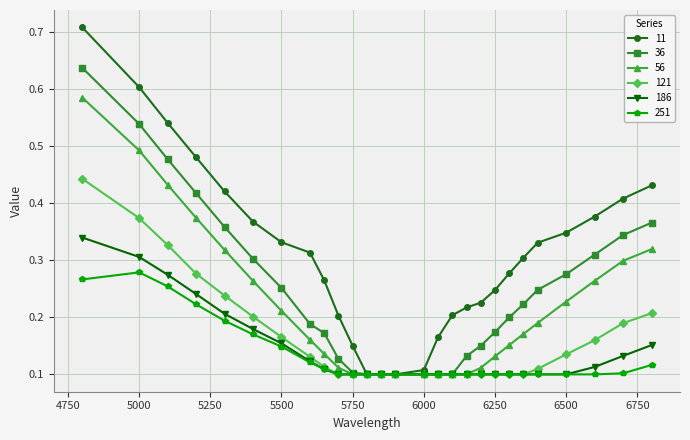

How many 11 values are between 0 and 1?

27